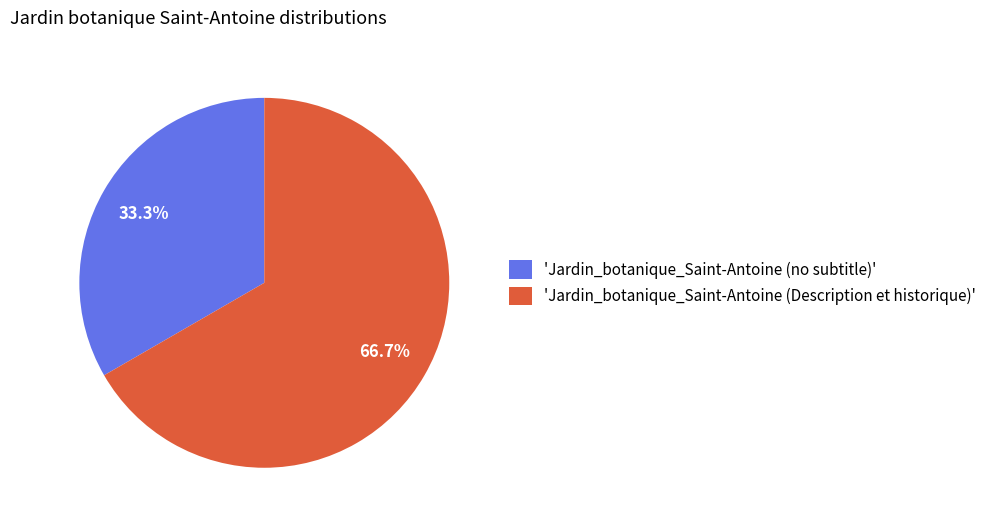

Combined, what portion of the pie is 'Jardin_botanique_Saint-Antoine (Description et historique)' and 'Jardin_botanique_Saint-Antoine (no subtitle)'?

100.0%